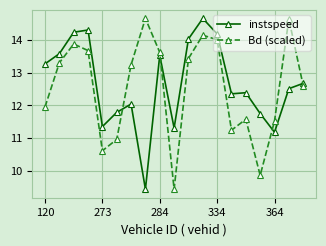

True or false: instspeed has more than 2 points higher than both neighbors.

True